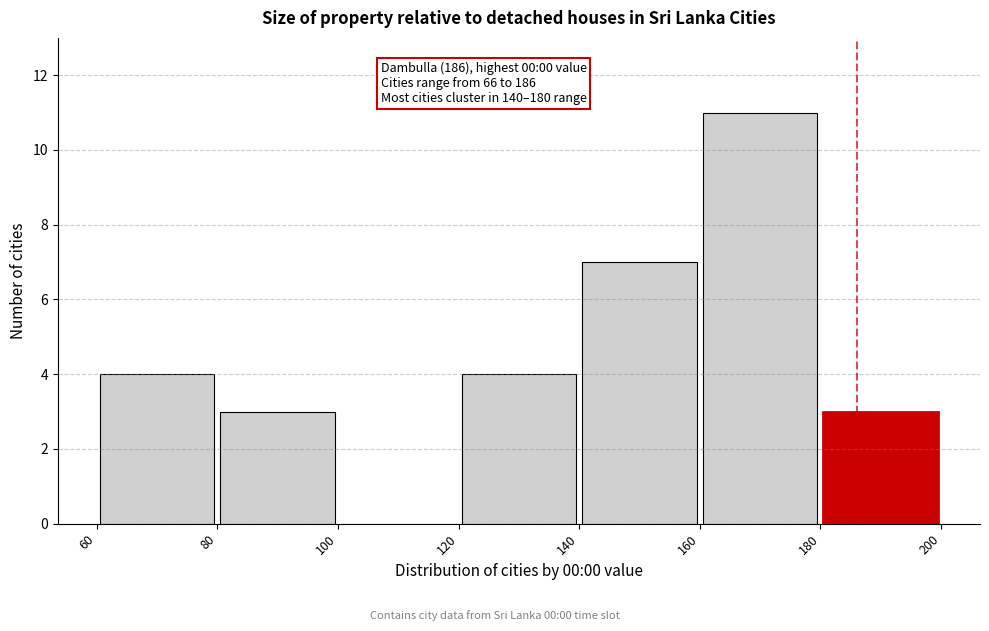

Which range on the x-axis has the tallest bar?

160 to 180